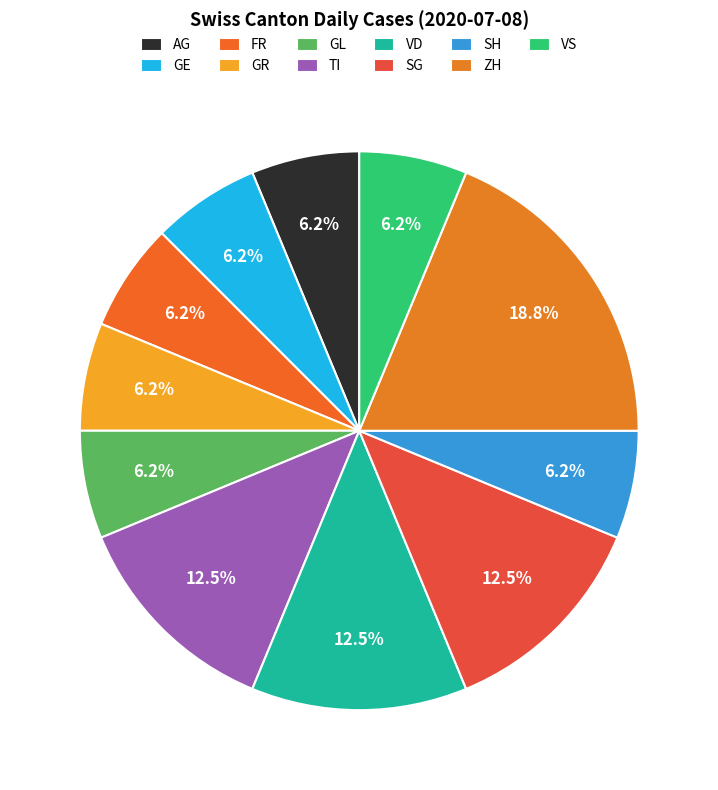

The SH slice represents 6% of the pie. True or false?

True